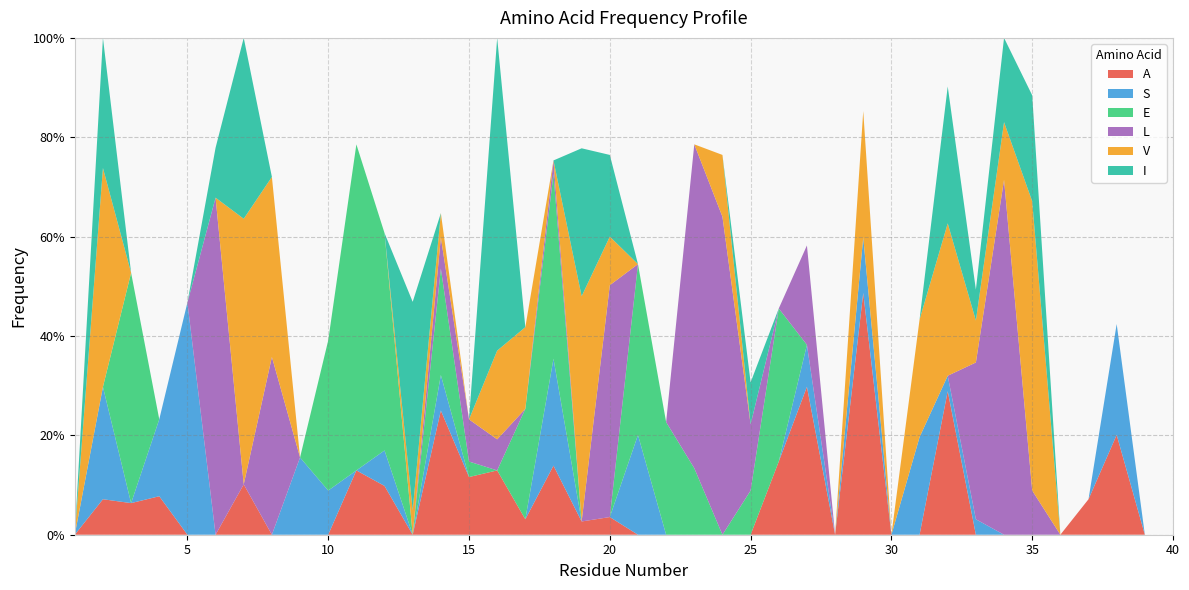

Reading left to right, extract all data points from this chart.

A: 0.0	0.1	0.1	0.1	0.0	0.0	0.1	0.0	0.0	0.0	0.1	0.1	0.0	0.2	0.1	0.1	0.0	0.1	0.0	0.0	0.0	0.0	0.0	0.0	0.0	0.1	0.3	0.0	0.5	0.0	0.0	0.3	0.0	0.0	0.0	0.0	0.1	0.2	0.0	0.0
S: 0.0	0.2	0.0	0.2	0.5	0.0	0.0	0.0	0.2	0.1	0.0	0.1	0.0	0.1	0.0	0.0	0.0	0.2	0.0	0.0	0.2	0.0	0.0	0.0	0.0	0.0	0.1	0.0	0.1	0.0	0.2	0.0	0.0	0.0	0.0	0.0	0.0	0.2	0.0	0.0
E: 0.0	0.0	0.5	0.0	0.0	0.0	0.0	0.0	0.0	0.3	0.7	0.4	0.0	0.2	0.0	0.0	0.2	0.4	0.0	0.0	0.3	0.2	0.1	0.0	0.1	0.3	0.0	0.0	0.0	0.0	0.0	0.0	0.0	0.0	0.0	0.0	0.0	0.0	0.0	0.0
L: 0.0	0.0	0.0	0.0	0.0	0.7	0.0	0.4	0.0	0.0	0.0	0.0	0.0	0.1	0.1	0.1	0.0	0.0	0.0	0.5	0.0	0.0	0.7	0.6	0.1	0.0	0.2	0.0	0.0	0.0	0.0	0.0	0.3	0.7	0.1	0.0	0.0	0.0	0.0	0.0
V: 0.0	0.4	0.0	0.0	0.0	0.0	0.5	0.4	0.0	0.0	0.0	0.0	0.0	0.0	0.0	0.2	0.2	0.0	0.5	0.1	0.0	0.0	0.0	0.1	0.0	0.0	0.0	0.0	0.3	0.0	0.2	0.3	0.1	0.1	0.6	0.0	0.0	0.0	0.0	0.0
I: 0.0	0.3	0.0	0.0	0.0	0.1	0.4	0.0	0.0	0.0	0.0	0.0	0.4	0.0	0.0	0.6	0.0	0.0	0.3	0.2	0.0	0.0	0.0	0.0	0.1	0.0	0.0	0.0	0.0	0.0	0.0	0.3	0.1	0.2	0.2	0.0	0.0	0.0	0.0	0.0